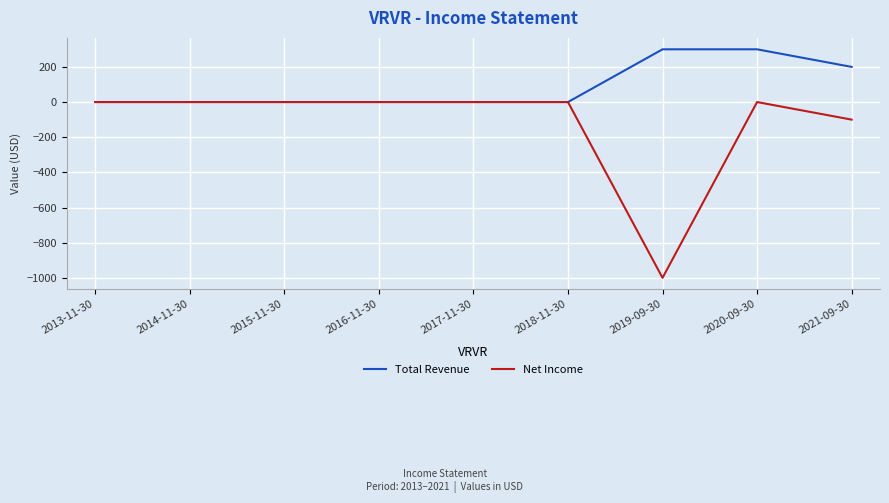

Is it true that Net Income equals -232 at 2019-09-30?

False